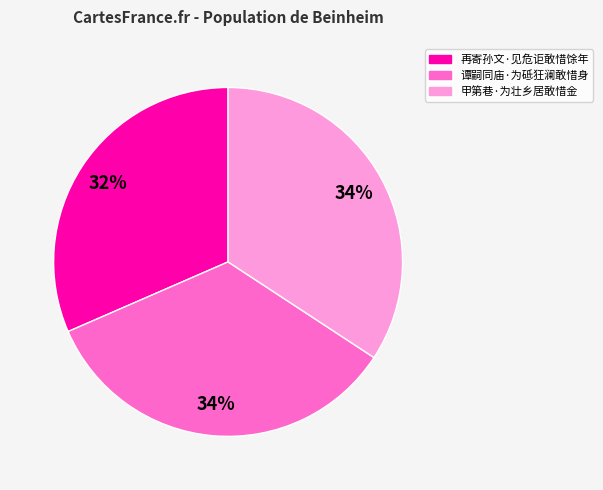

To the nearest percent, what portion does 甲第巷·为壮乡居敢惜金 represent?

34%